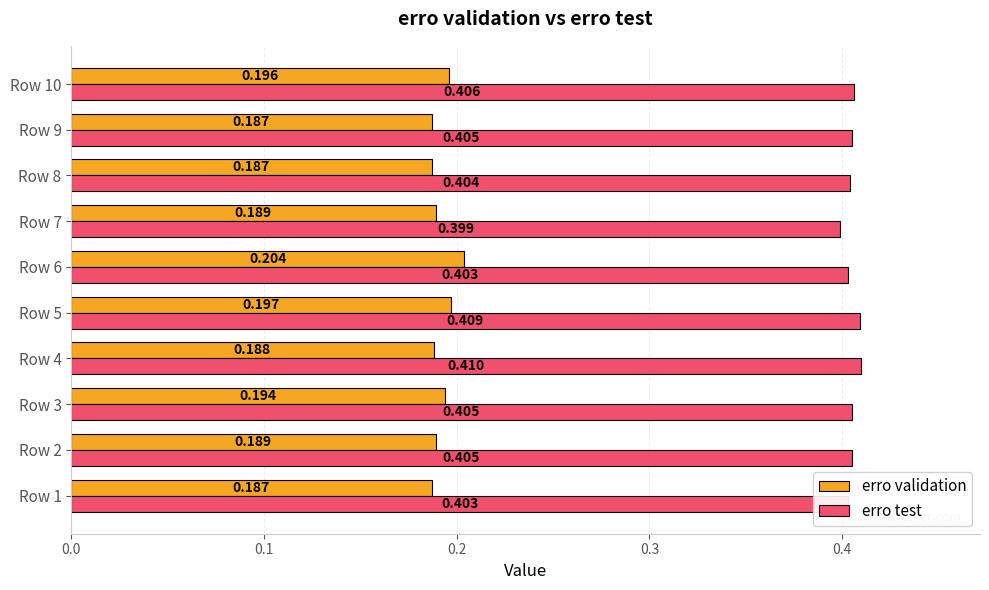

Is the value of erro test at Row 7 greater than the value of erro validation at Row 9?

Yes